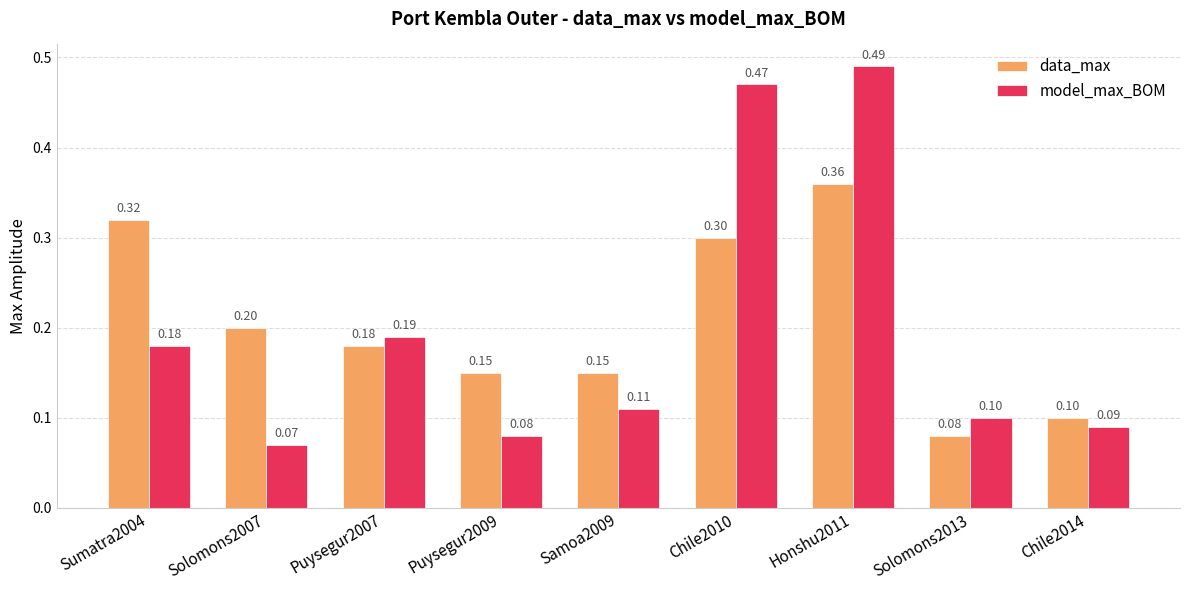

Which series has the widest spread of values?

model_max_BOM